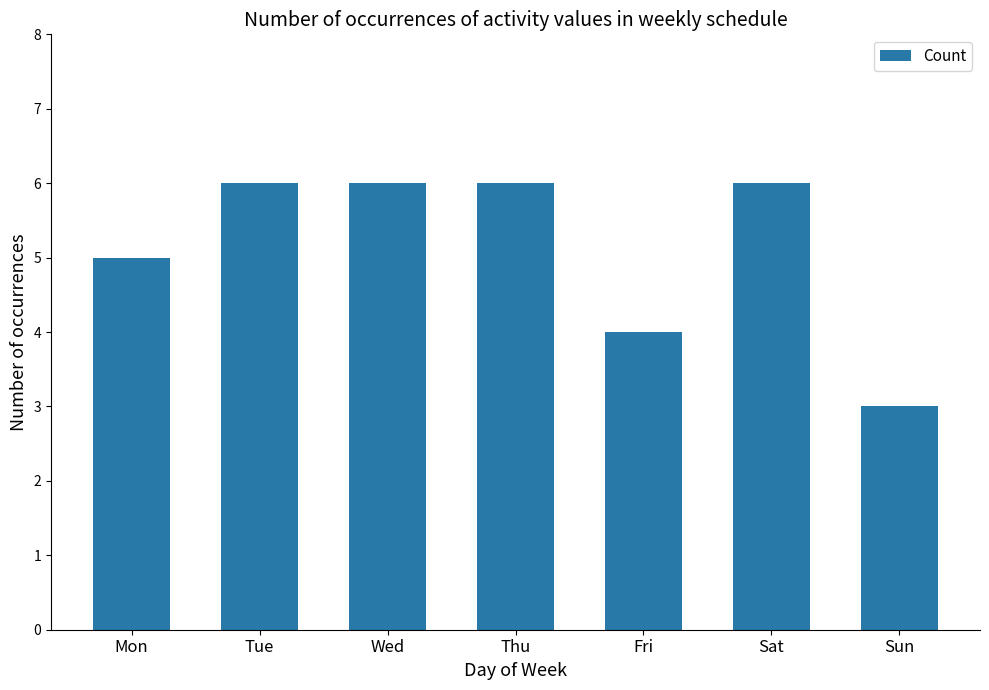

Which label corresponds to the smallest value in the chart?

Sun